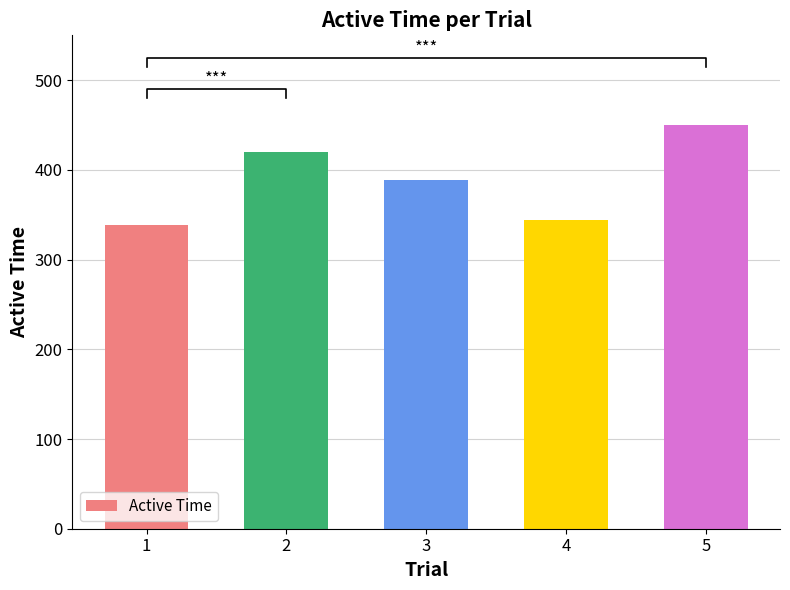

What is the difference between the second highest and second lowest values?

76.3